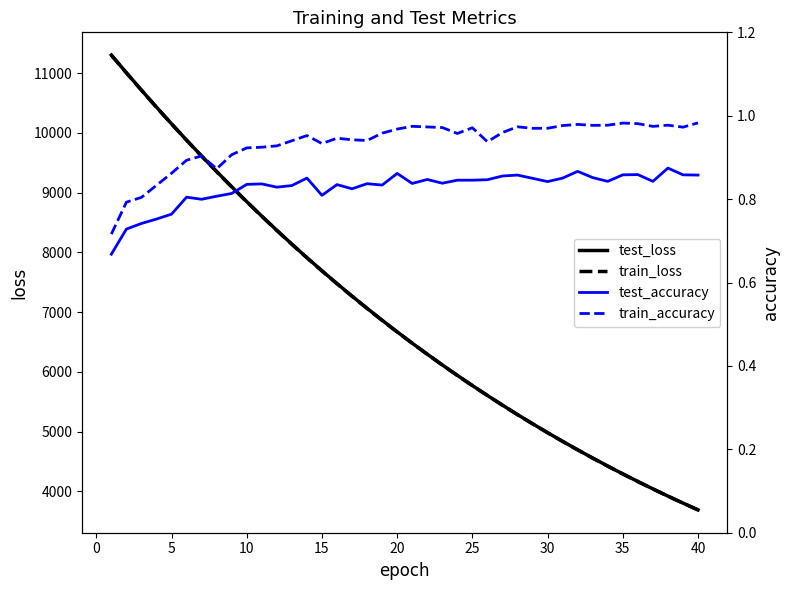

At 45, list the series in order from largest to smallest.

test_loss, train_loss, train_accuracy, test_accuracy